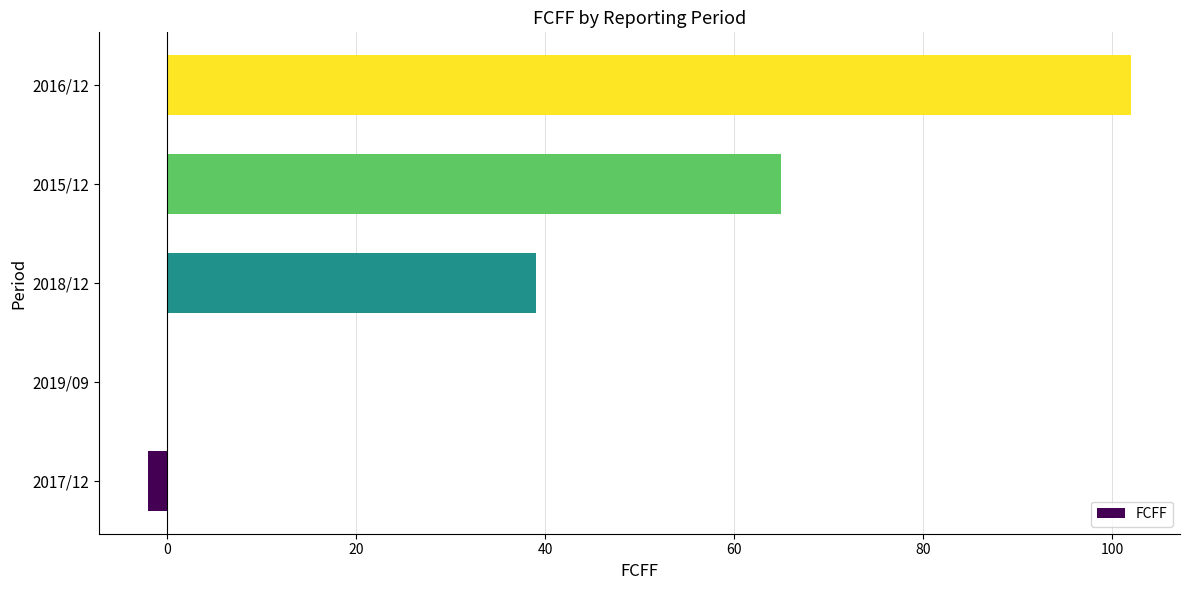

True or false: the data shows 0 at 2019/09.

True